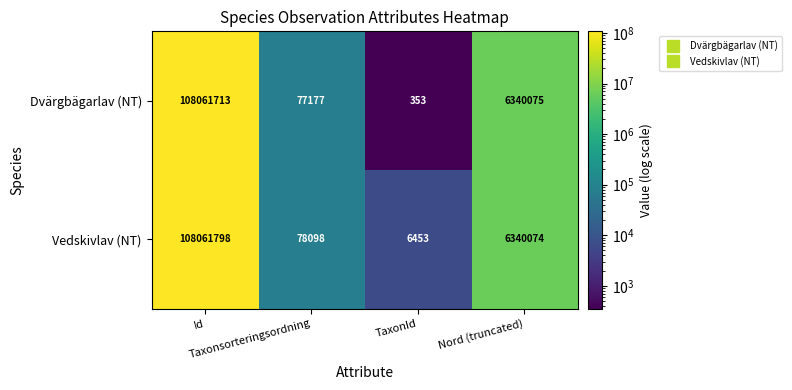

Which series has the largest total across all categories?

Vedskivlav (NT)